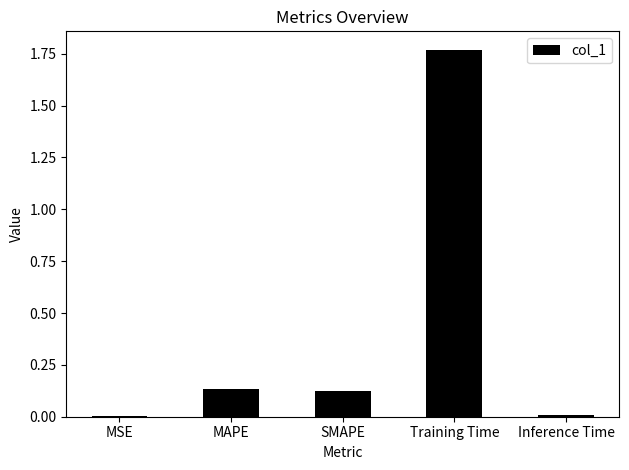

What is the sum of all values?

2.0